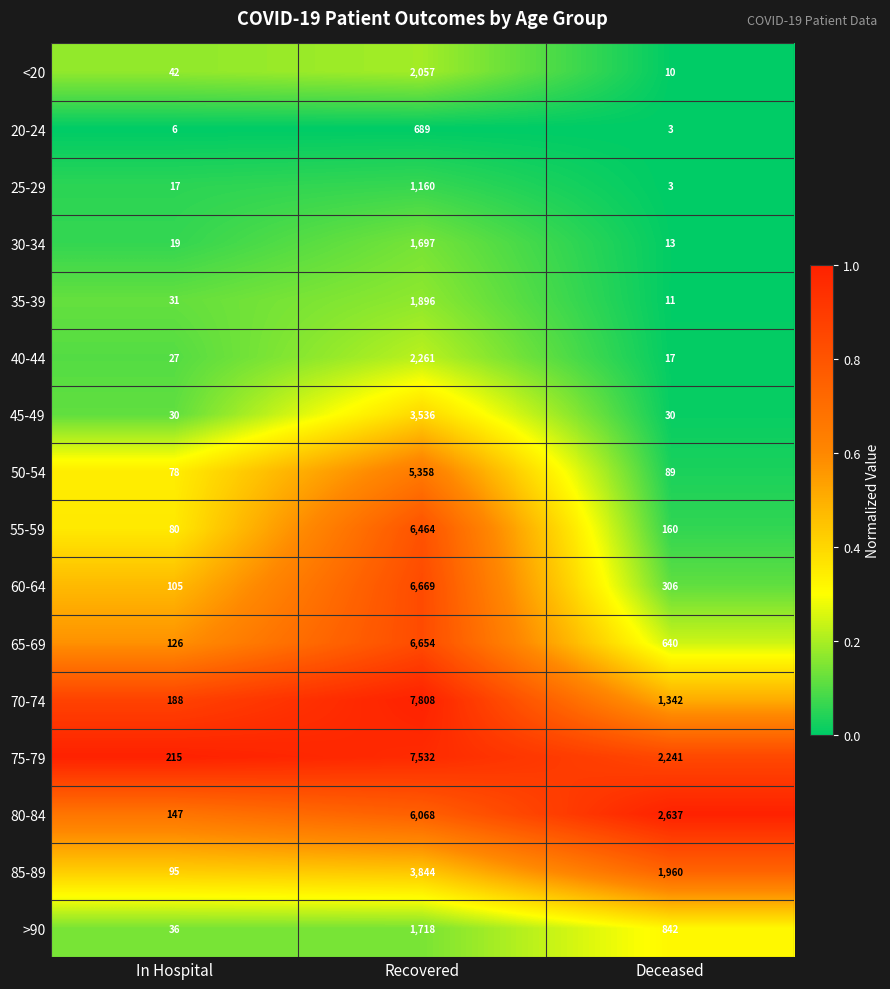

What is the average value of the 45-49 series?

1199